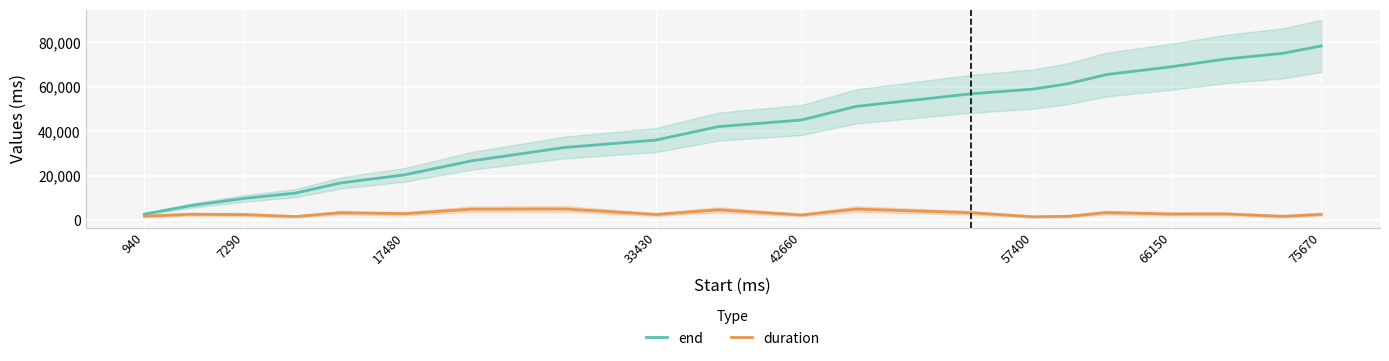

What is the difference between the maximum and minimum values in the end series?

75560